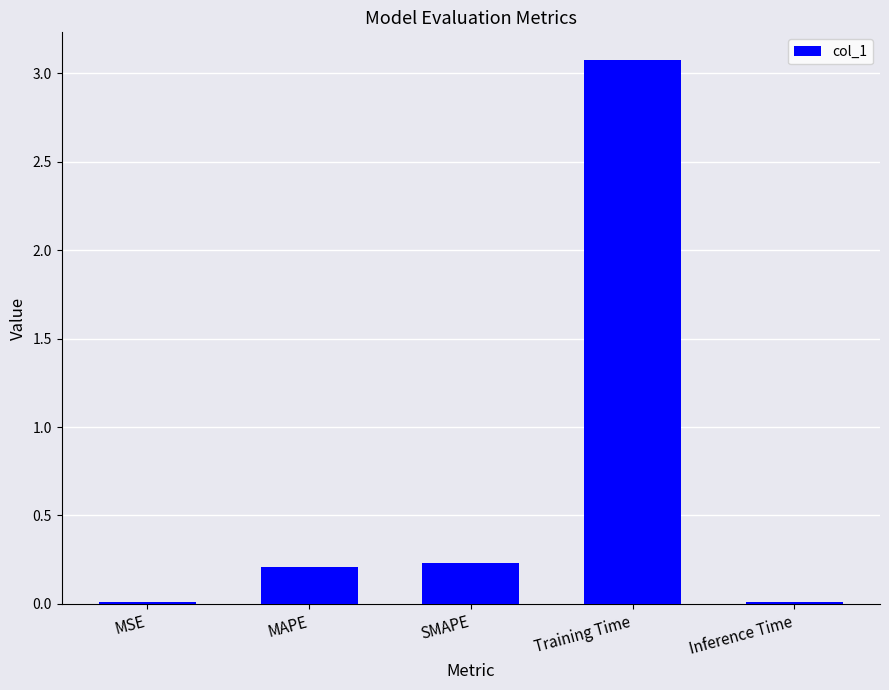

What is the greatest value displayed?

3.1